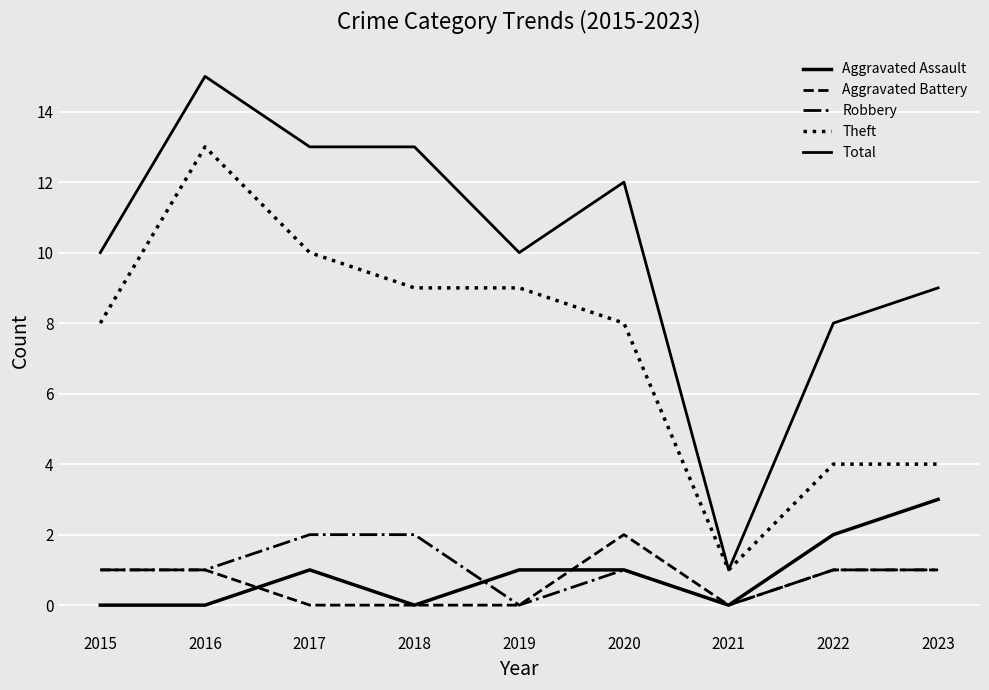

What is the sum of the Total values at 2020 and 2021?

13